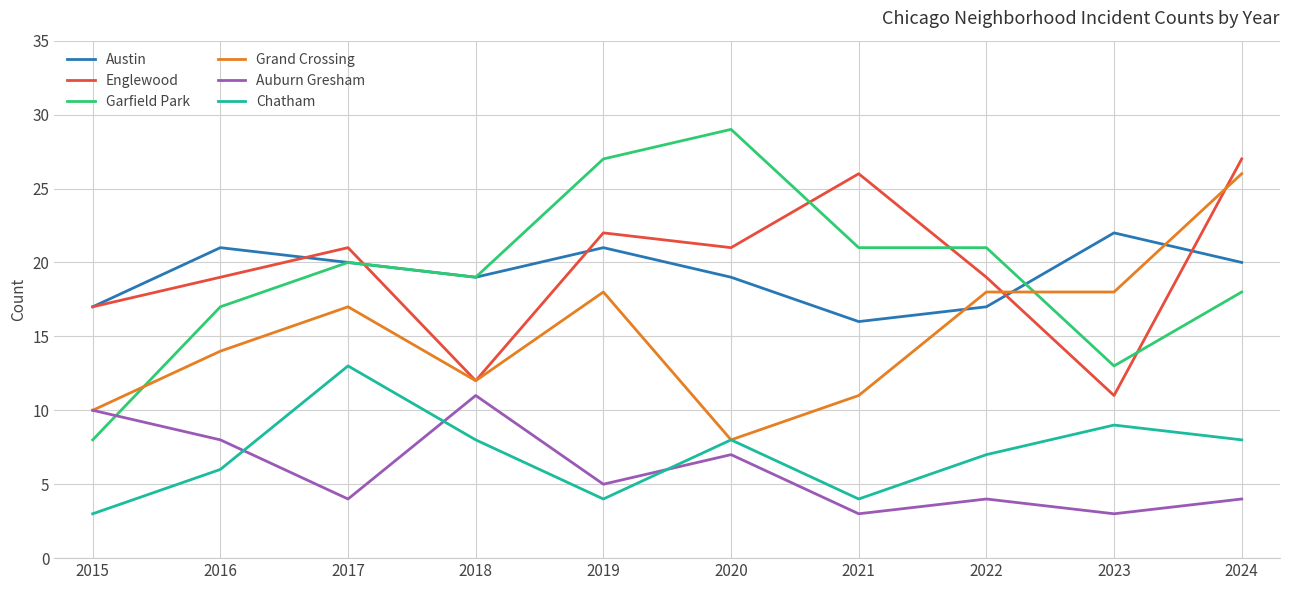

What is the spread (max minus min) of values at 2016?

15